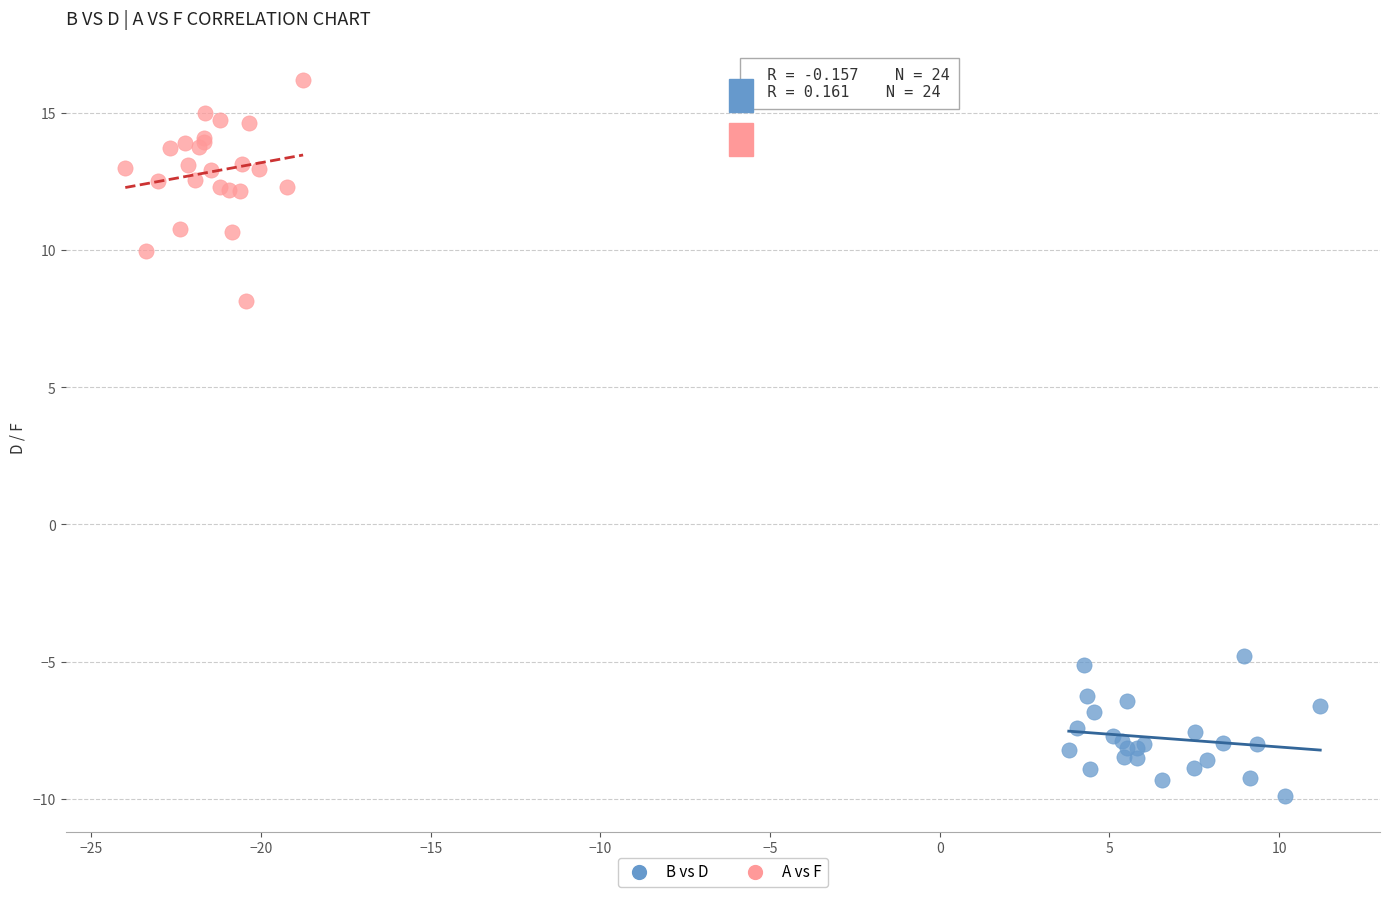

Which series contains the highest Y value?

A vs F